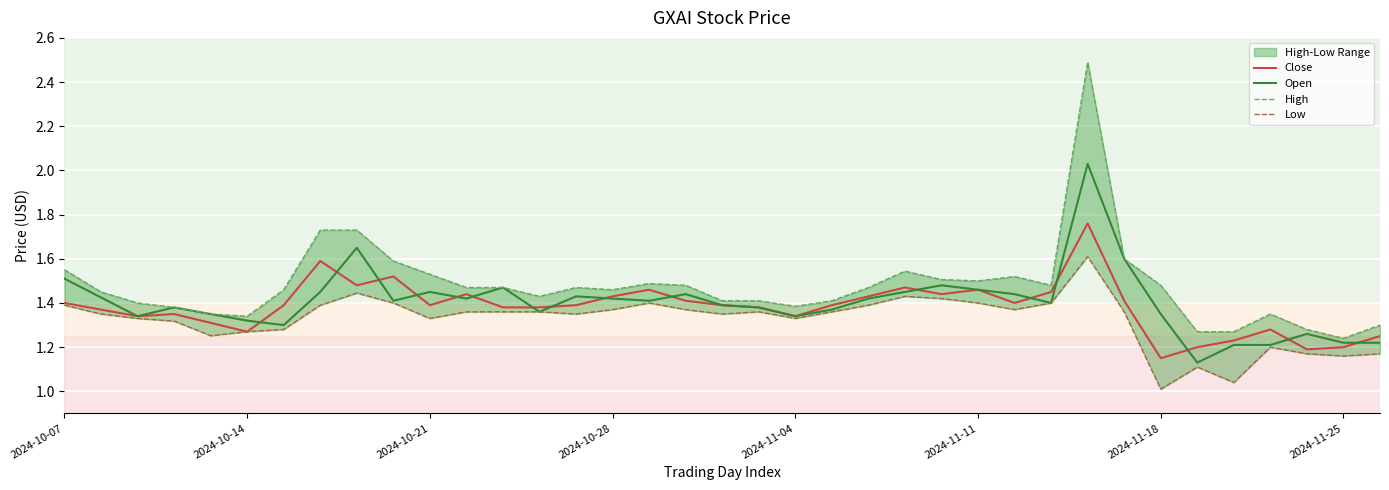

Between 2024-10-07 and 11, which series saw the biggest shift?

Open